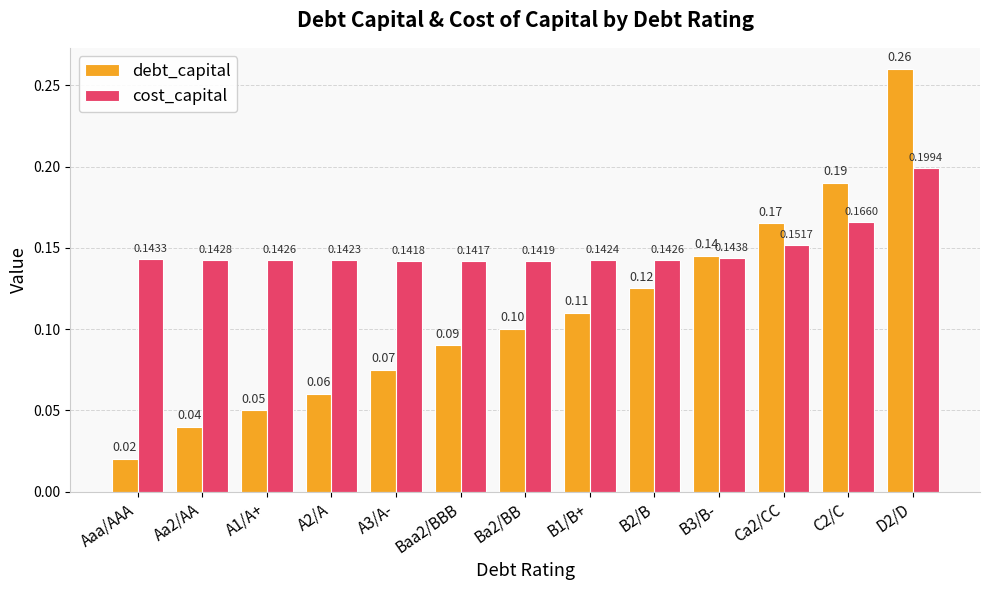

How many bars are there in each group?

2